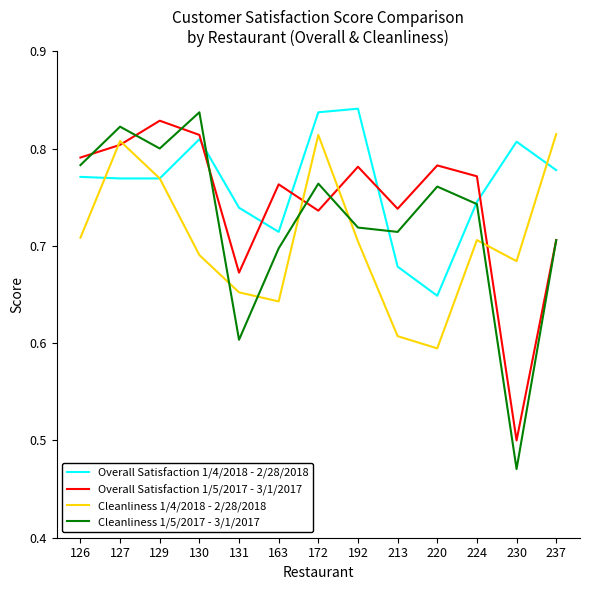

Is the value of Overall Satisfaction 1/4/2018 - 2/28/2018 at 131 greater than the value of Cleanliness 1/4/2018 - 2/28/2018 at 237?

No